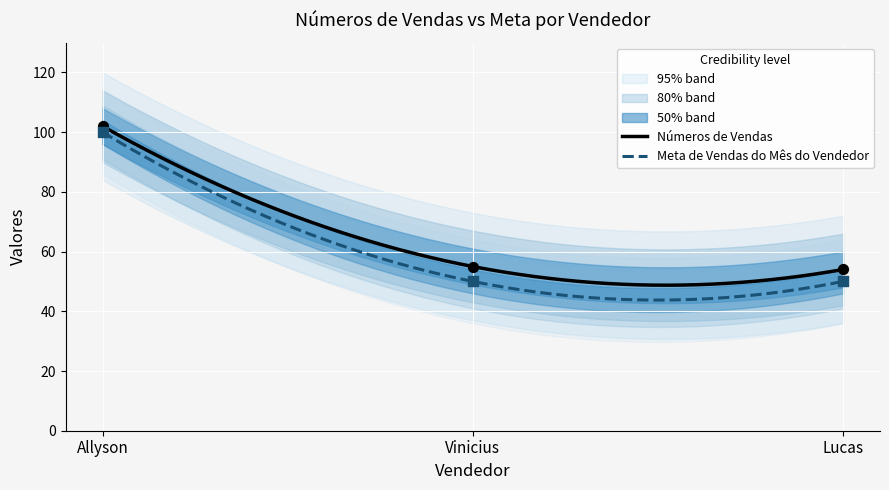

Which series contains the lowest Y value?

Meta de Vendas do Mês do Vendedor